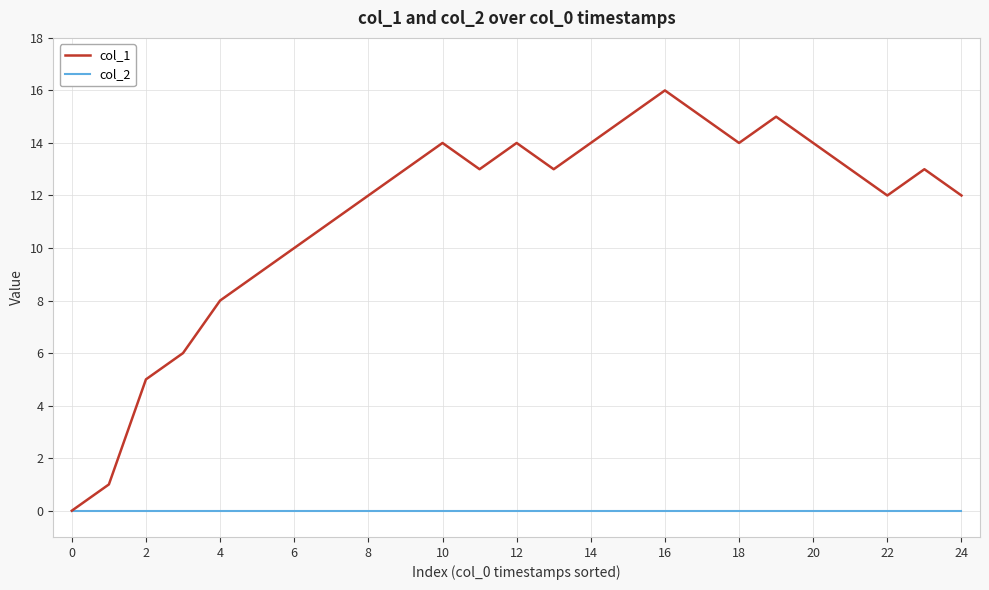

What are all the series names shown in the legend?

col_1, col_2